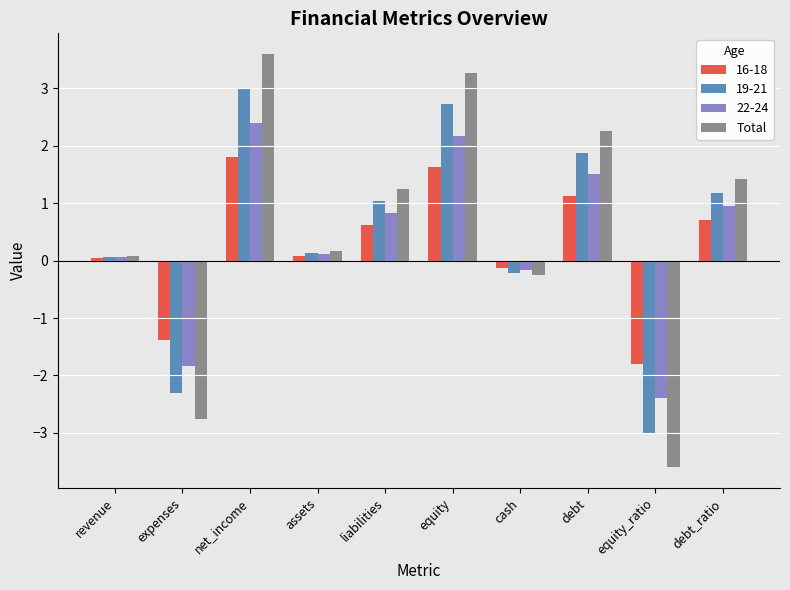

What is the difference between the highest and lowest values at debt?

1.1